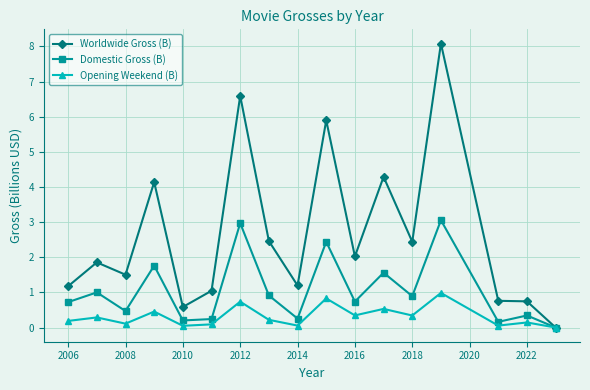

Which series has the largest total across all categories?

Worldwide Gross (B)